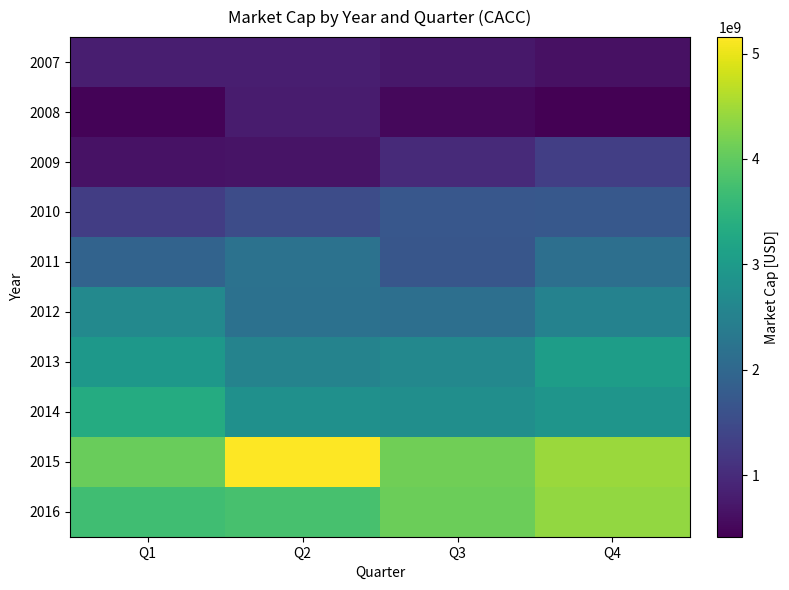

Reading left to right, extract all data points from this chart.

2007: Q1=817177749.3	Q2=805356564.8	Q3=726364161.6	Q4=622309230.3
2008: Q1=467559861.9	Q2=773263433.9	Q3=515270901.0	Q4=415490887.4
2009: Q1=655008000.9	Q2=668621602.4	Q3=986912212.1	Q4=1296600809.9
2010: Q1=1280192493.8	Q2=1520269608.3	Q3=1699501578.2	Q4=1716822270.0
2011: Q1=1929828160.0	Q2=2194108250.0	Q3=1675483880.0	Q4=2141090160.0
2012: Q1=2642219580.0	Q2=2188932180.0	Q3=2140344440.0	Q4=2517219160.5
2013: Q1=2936877559.2	Q2=2532384077.4	Q3=2623164684.3	Q4=3046725508.5
2014: Q1=3335319467.0	Q2=2788632678.3	Q3=2759494667.4	Q4=2879526297.1
2015: Q1=4079910900.0	Q2=5156689870.9	Q3=4123801831.5	Q4=4441295527.6
2016: Q1=3710010741.6	Q2=3771848409.6	Q3=4097717526.0	Q4=4379434649.1